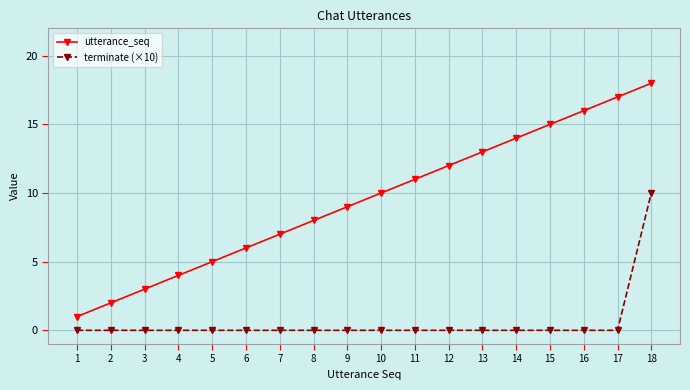

True or false: terminate (×10) and utterance_seq cross at least once.

False